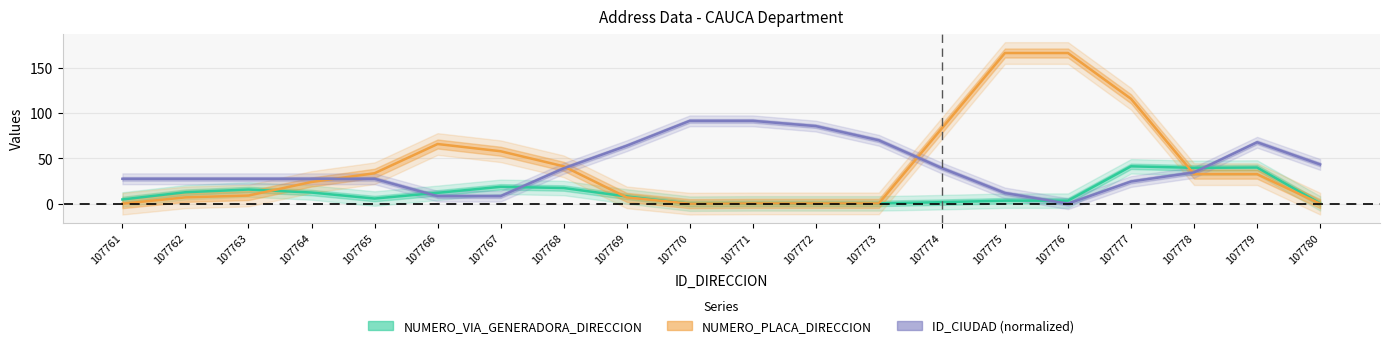

Is it true that ID_CIUDAD (normalized) equals 30.0 at 107769?

False